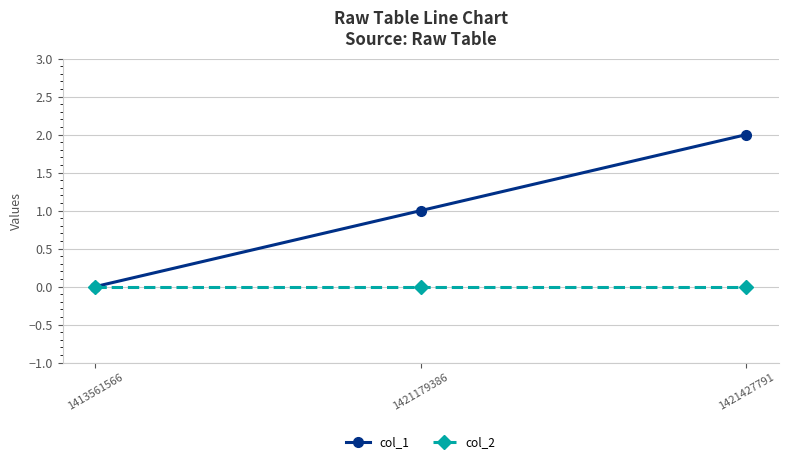

Reading left to right, list all the values displayed in this chart.

col_1: 1413561566=0	1421179386=1	1421427791=2
col_2: 1413561566=0	1421179386=0	1421427791=0